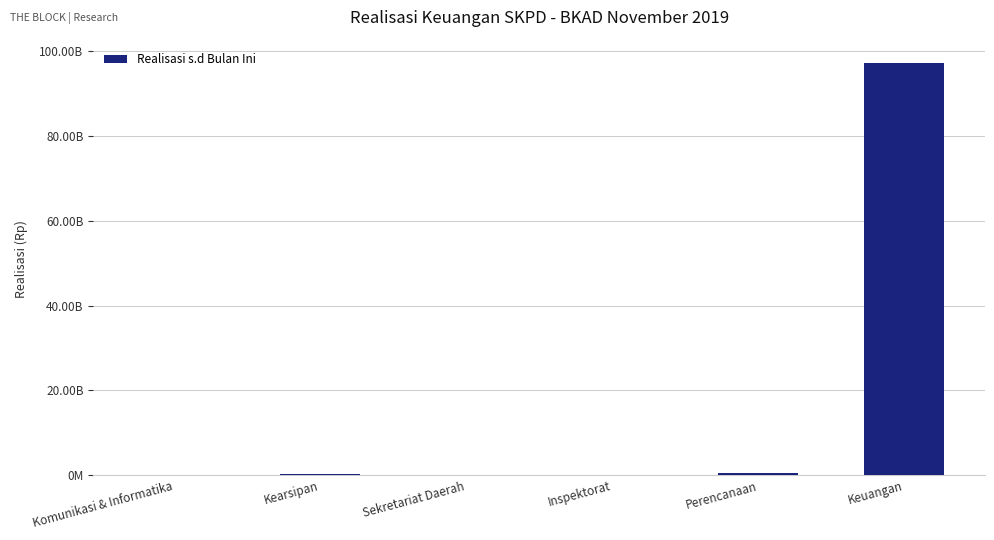

At which category does the chart reach its peak across all series?

Keuangan